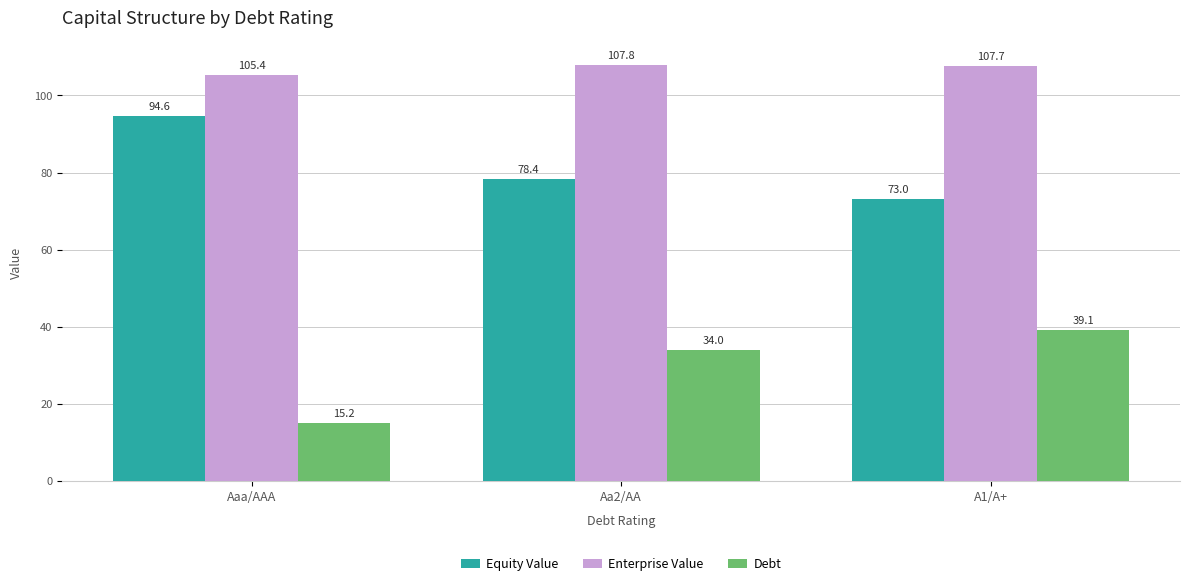

What is the value of the Enterprise Value bar at the 3rd from the left?

107.7